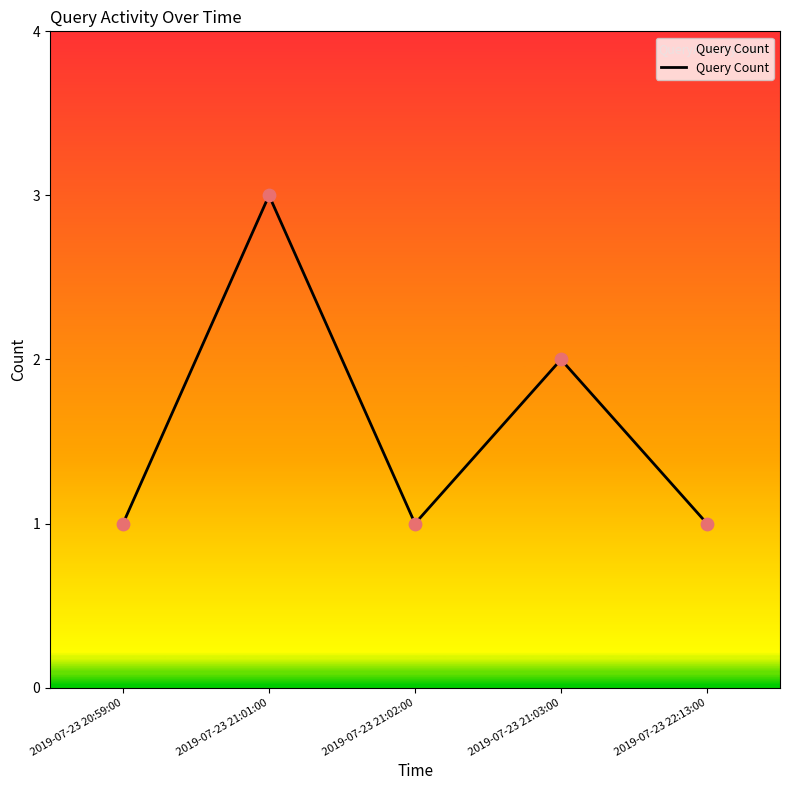

Which has a higher value, 2019-07-23 21:02:00 or 2019-07-23 21:03:00?

2019-07-23 21:03:00